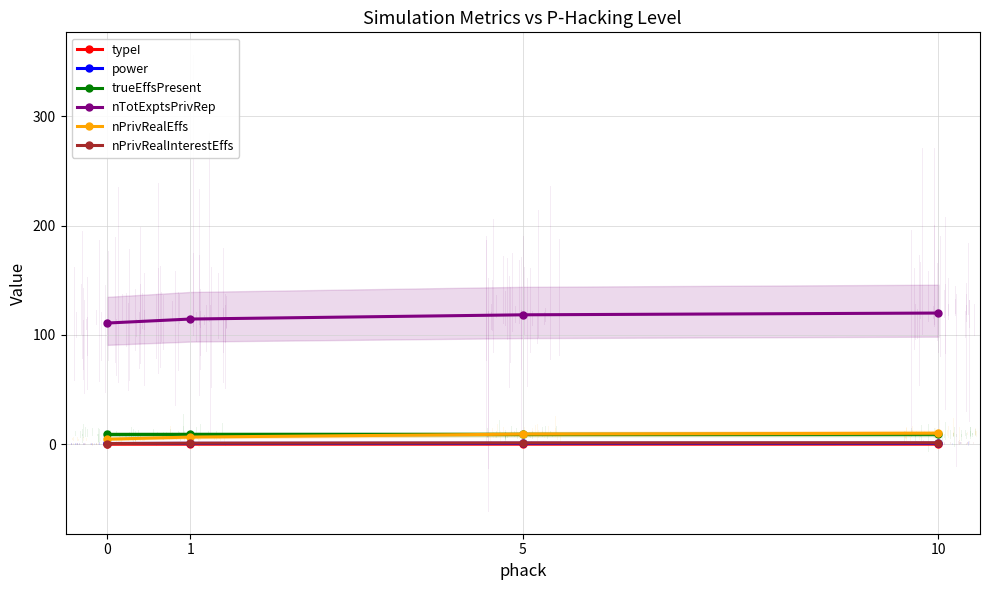

True or false: typeI and nTotExptsPrivRep intersect in this chart.

False